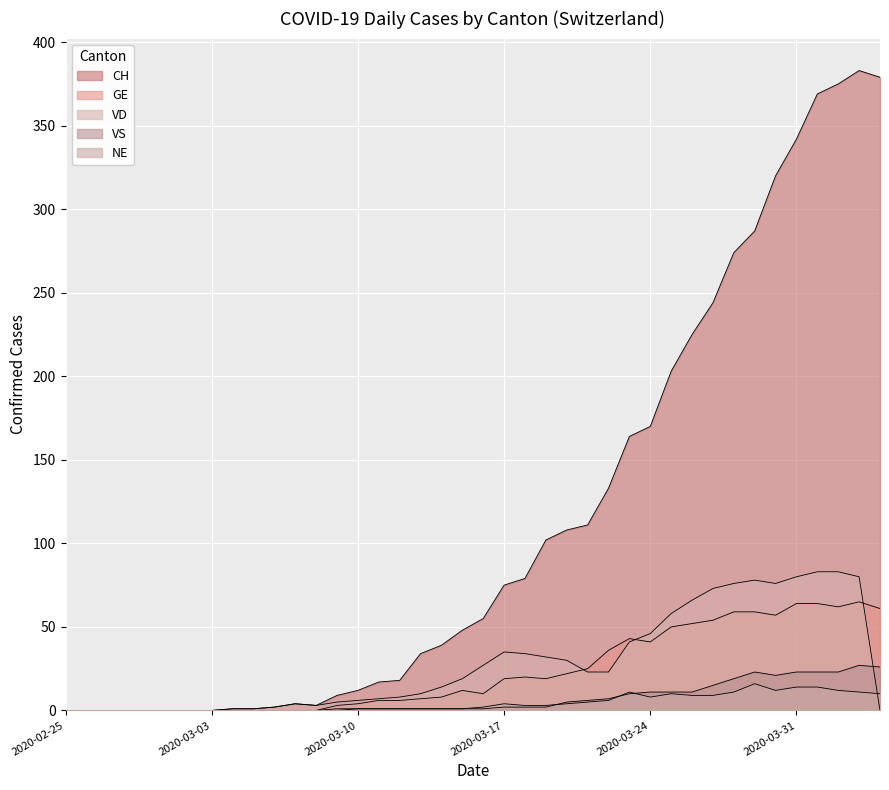

At which label does VS first exceed 1?

2020-03-17